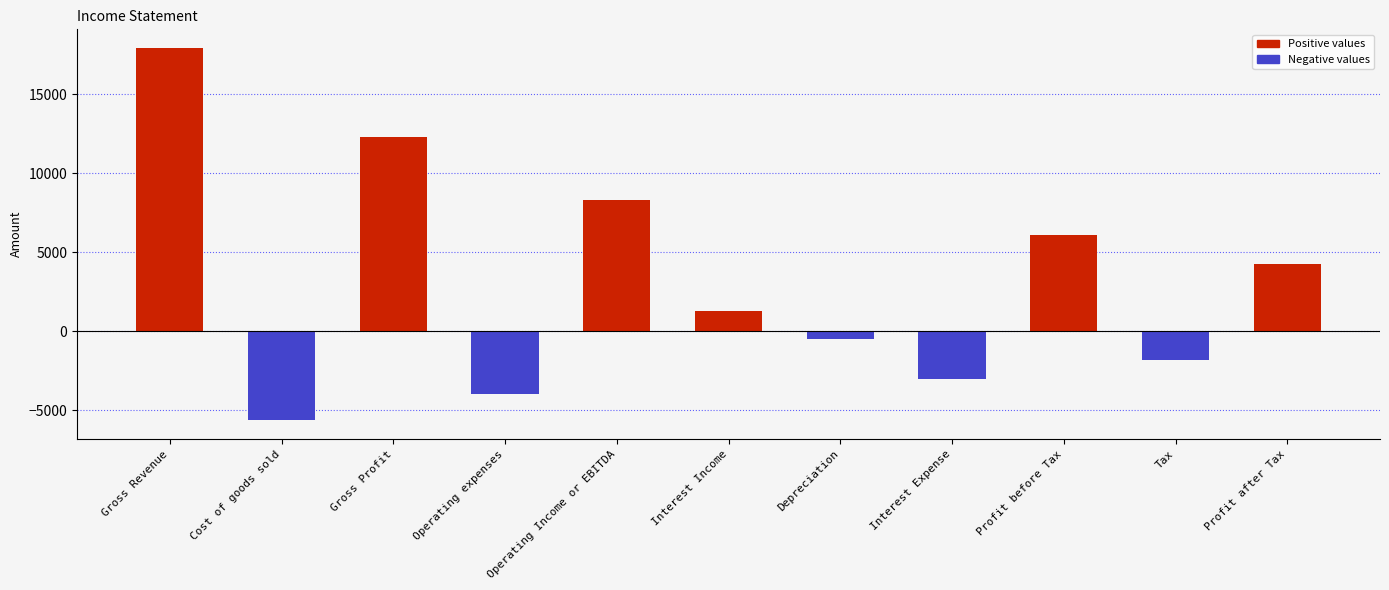

True or false: the data shows 1301.0 at Interest Income.

True